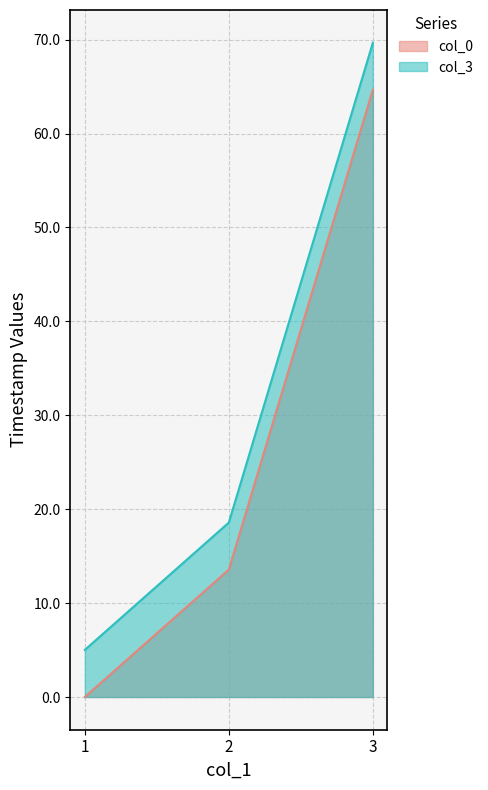

What is the value of the col_3 point at the 3rd from the left?

69.7